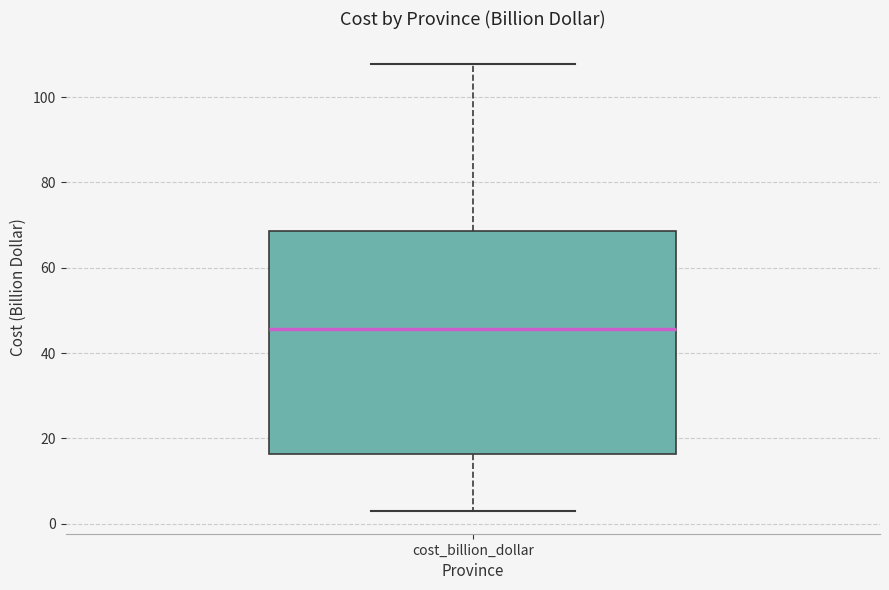

Transcribe this box plot: give where the median line is, the range the box spans, and where the two whiskers end, as read against the y-axis. The values are not printed on the chart, so give them approximately, as read against the axis.

median 46, box 16 to 68, whiskers 2 to 108